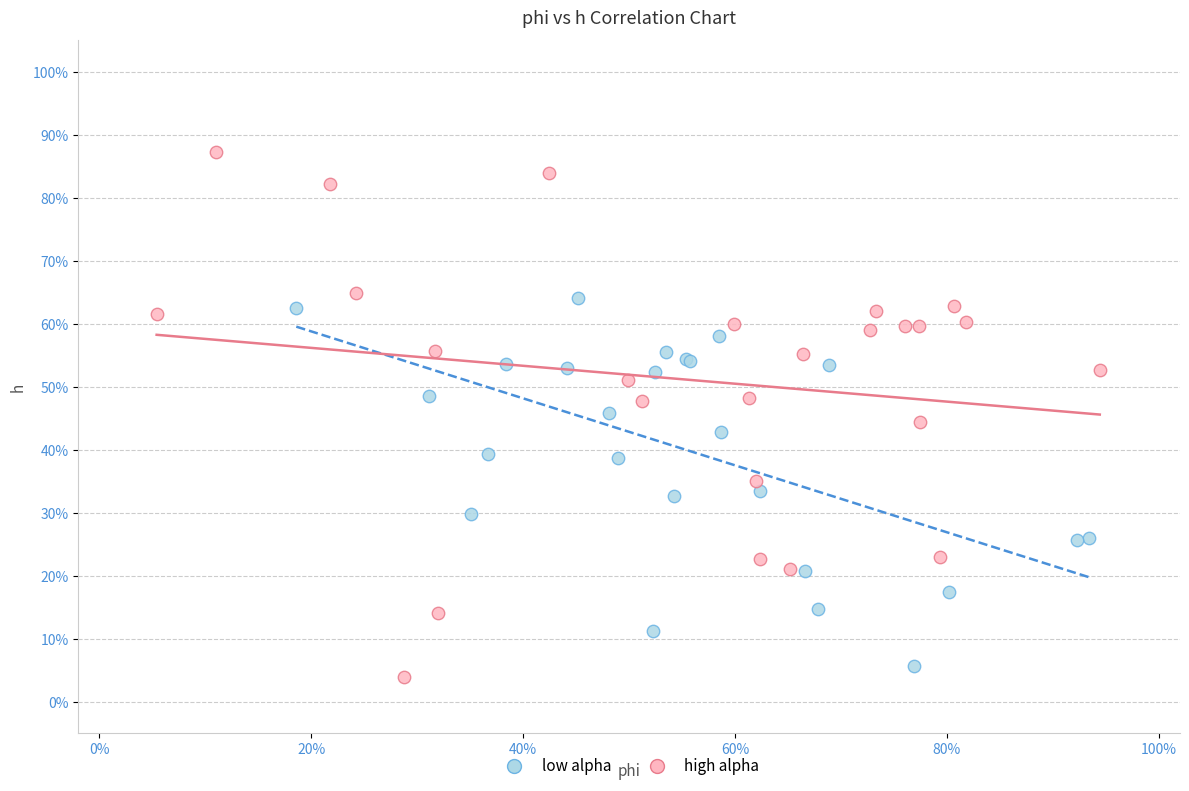

What are all the series names shown in the legend?

low alpha, high alpha